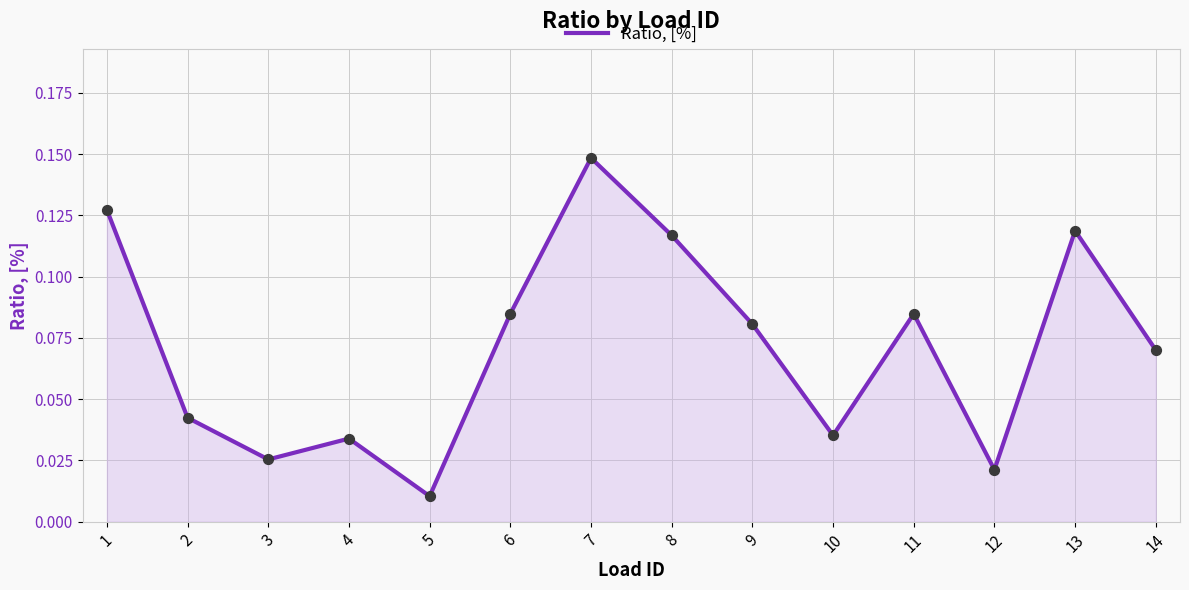

Which has a higher value, 13 or 12?

13